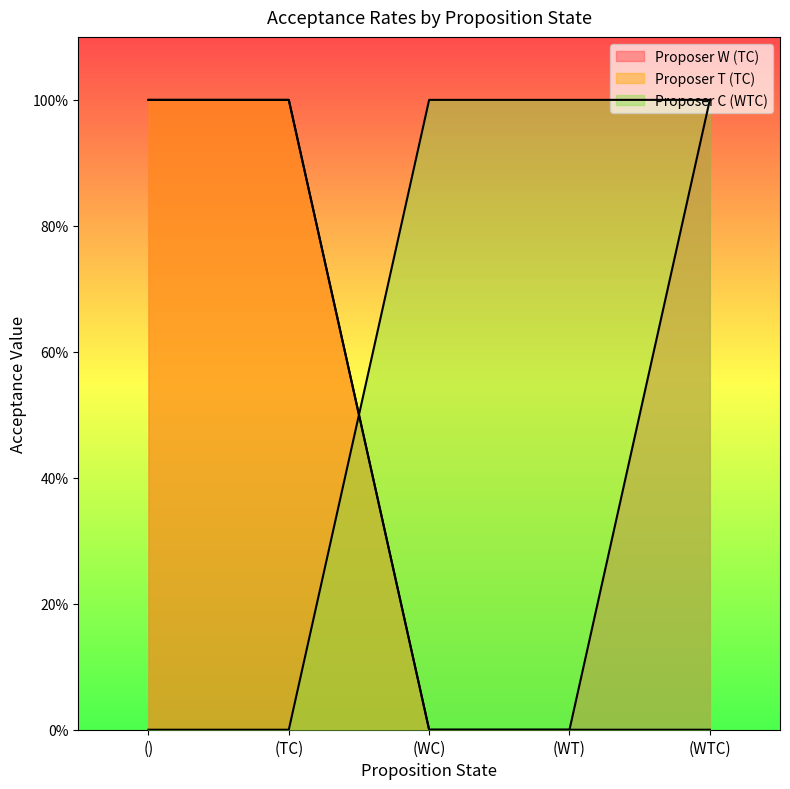

Reading left to right, what are all the values shown in this chart?

Proposer W (TC): ()=1	(TC)=1	(WC)=0	(WT)=0	(WTC)=1
Proposer T (TC): ()=1	(TC)=1	(WC)=0	(WT)=0	(WTC)=0
Proposer C (WTC): ()=0	(TC)=0	(WC)=1	(WT)=1	(WTC)=1